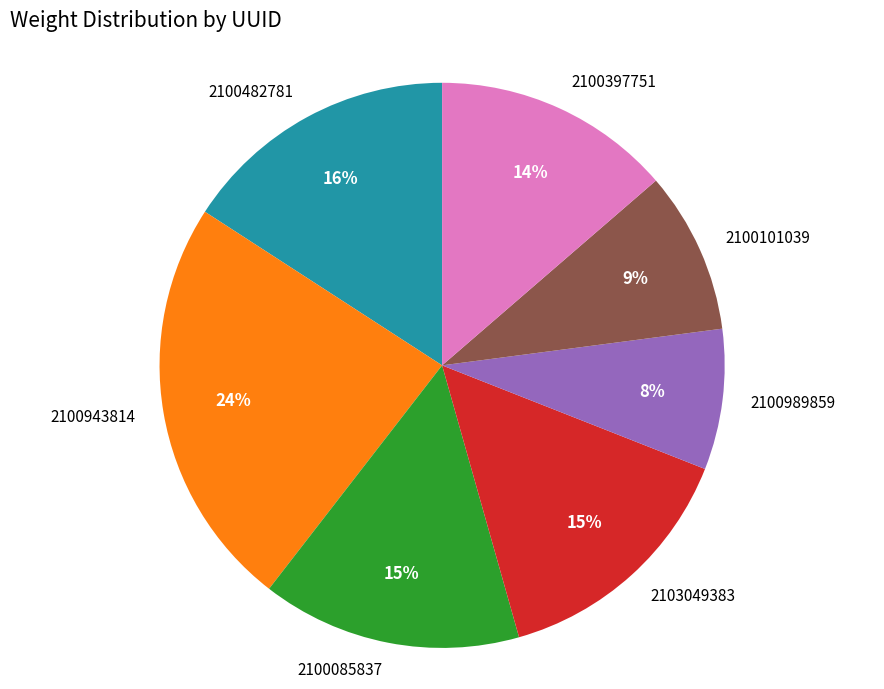

What percentage is the 2100482781 slice, to the nearest percent?

16%